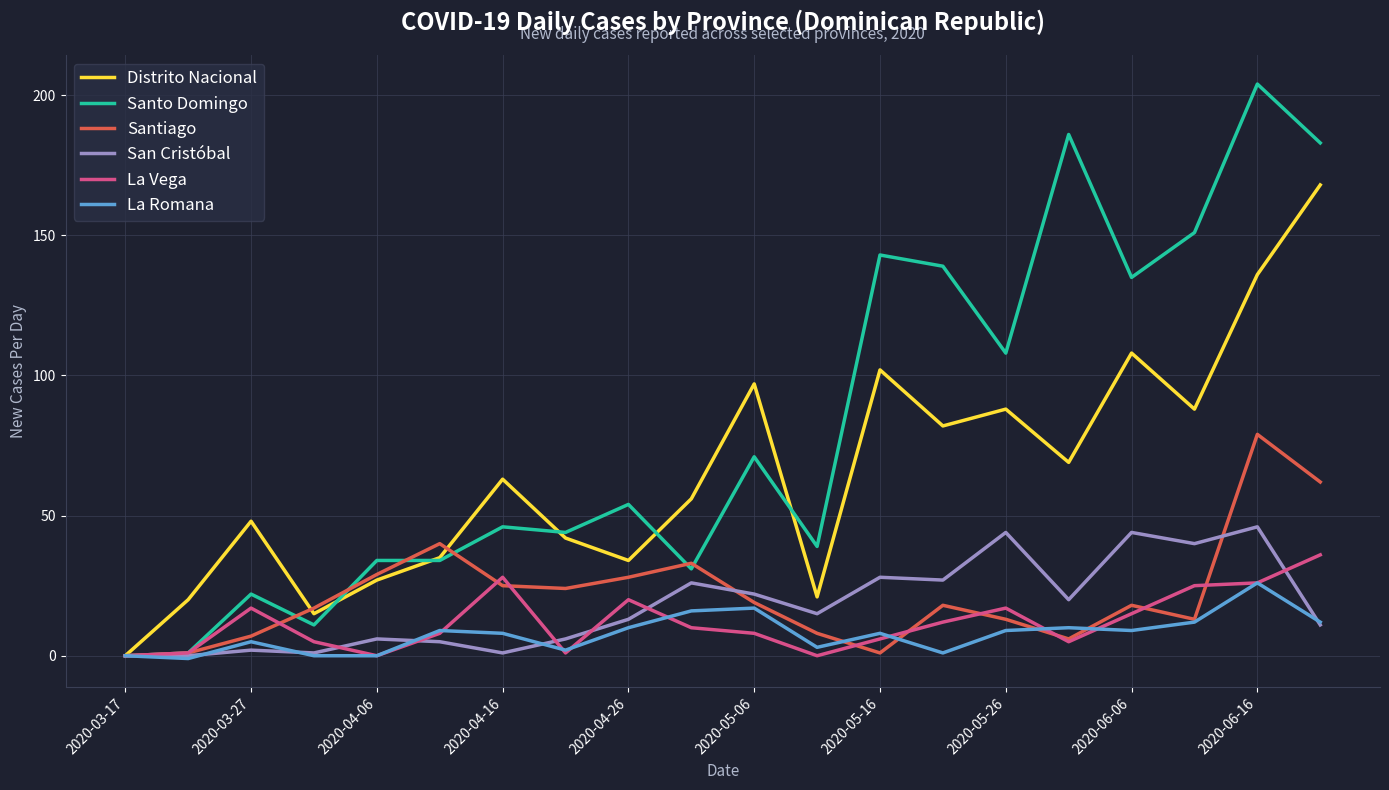

What is the smallest value displayed?

-1